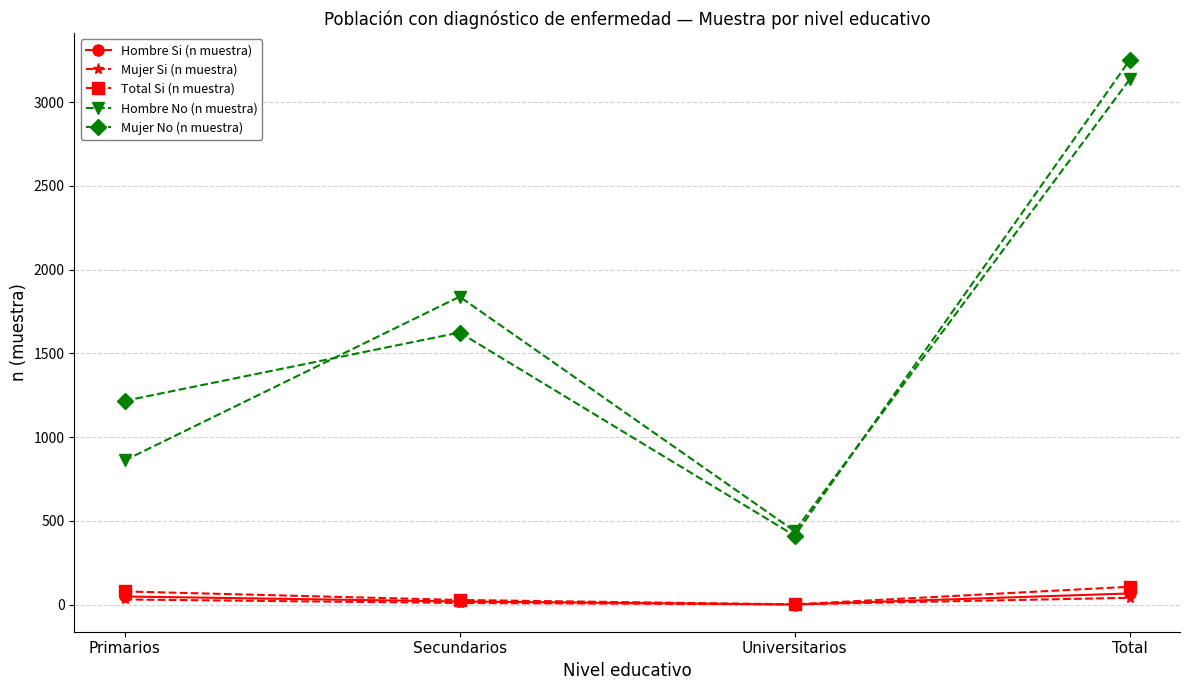

True or false: Hombre Si (n muestra) and Mujer No (n muestra) cross at least once.

False